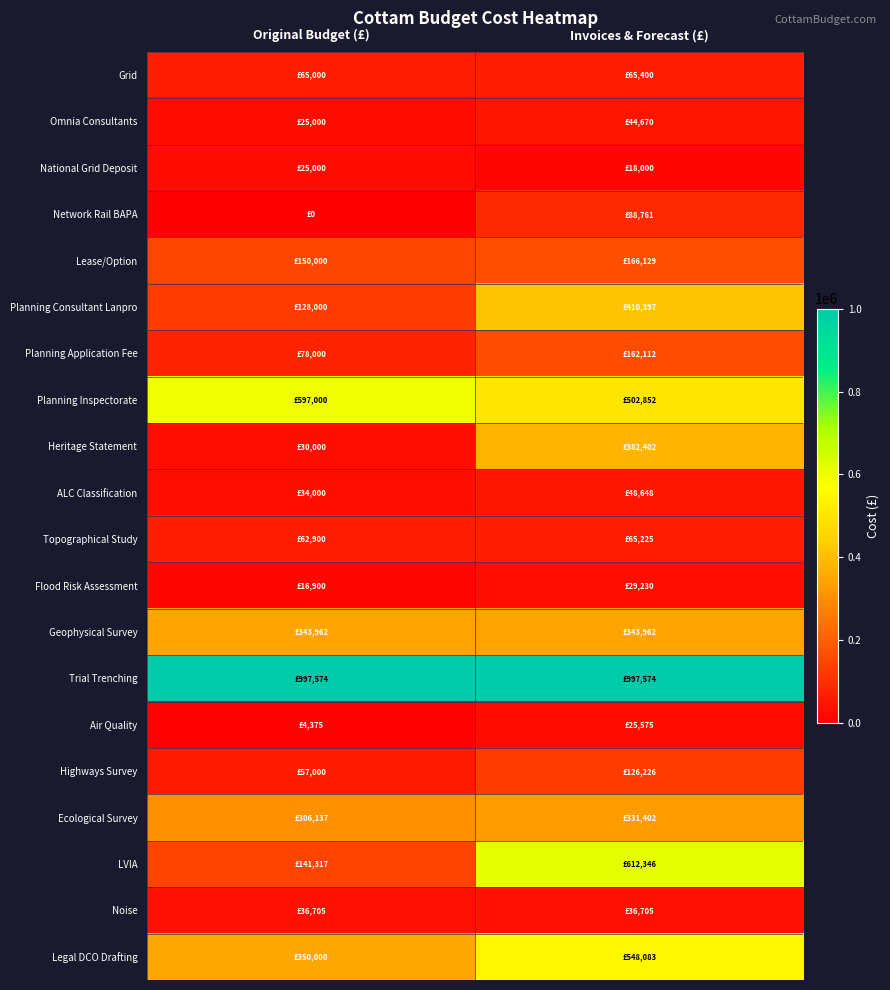

Between Invoices & Forecast (£) and Original Budget (£), which is larger?

Invoices & Forecast (£)